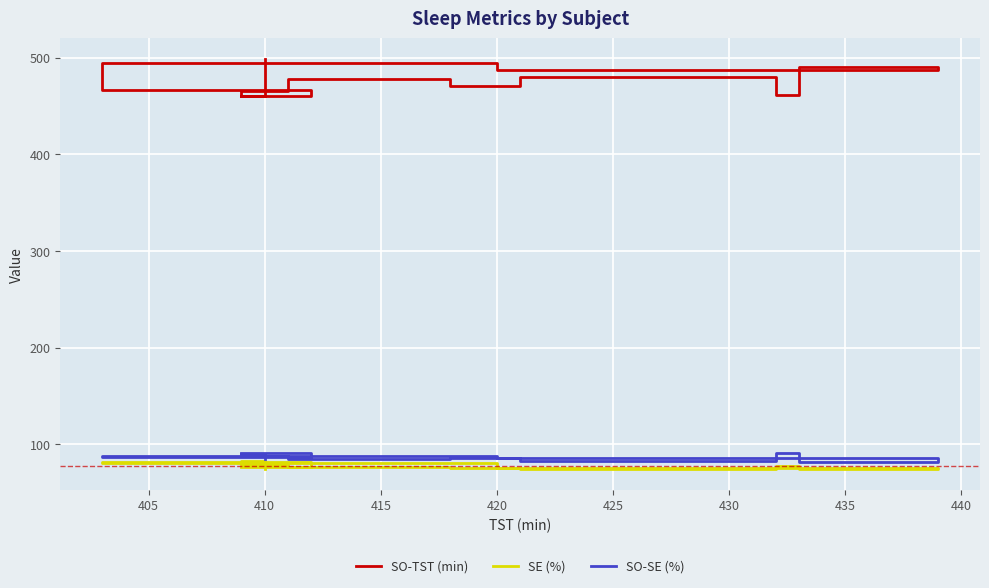

How many lines are shown in the chart?

3